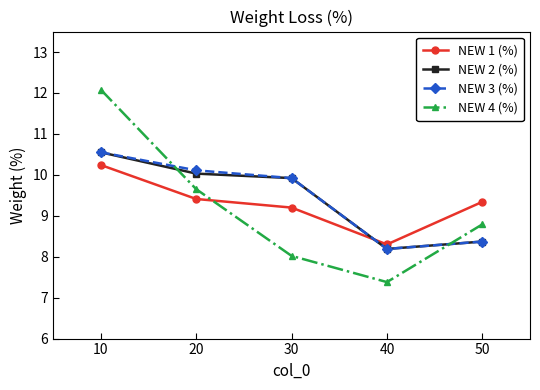

Is the value of NEW 1 (%) at 40 greater than the value of NEW 2 (%) at 10?

No